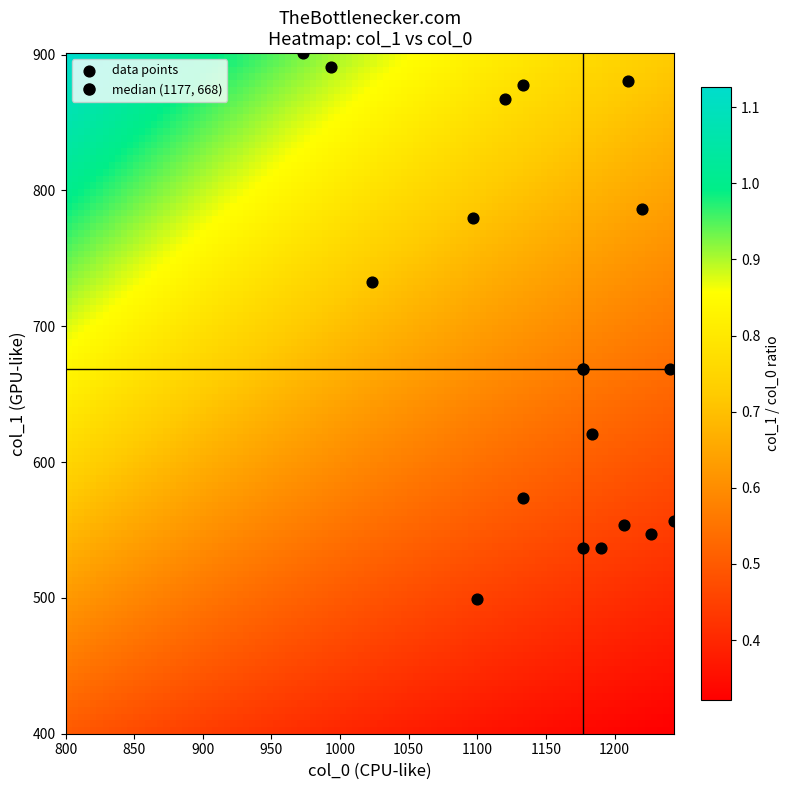

How many points are shown in the scatter plot?

17